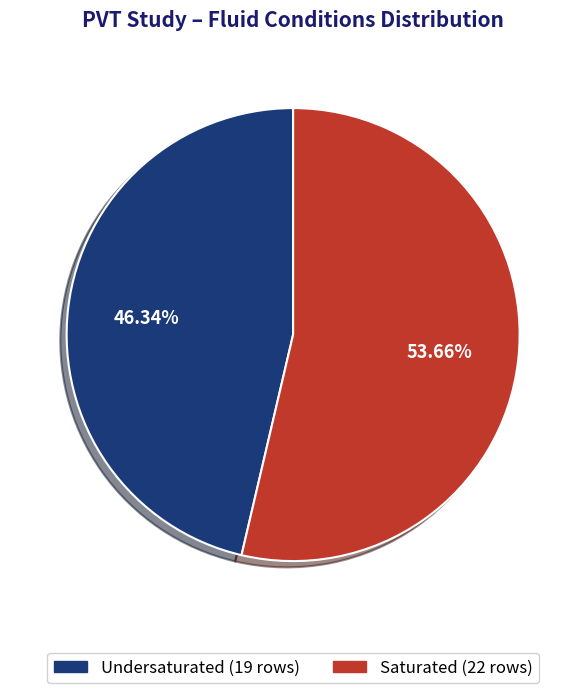

Is it true that Saturated is 64% of the pie?

False